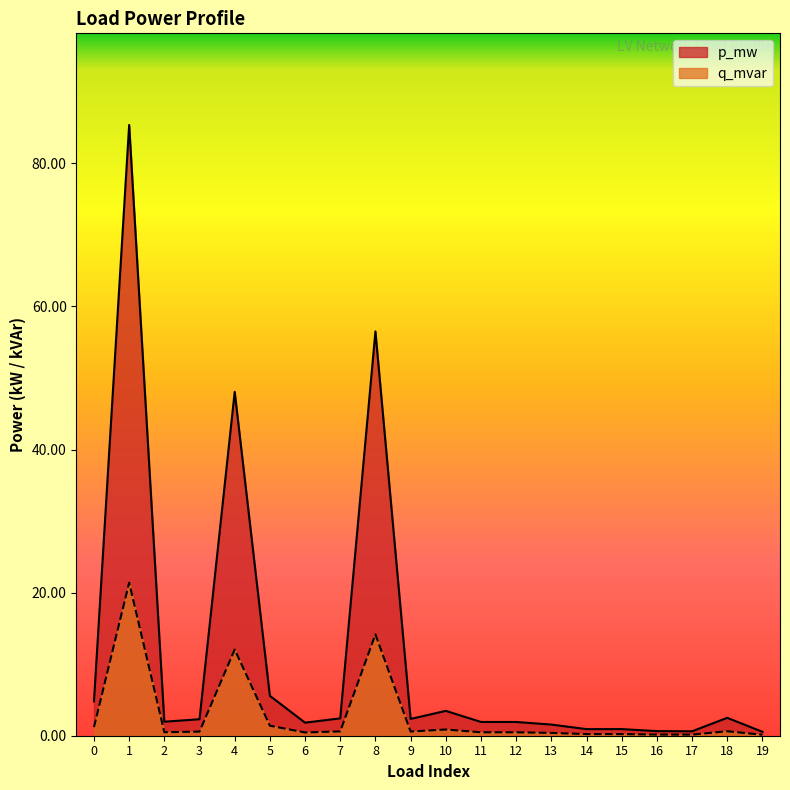

Which series has the largest total across all categories?

p_mw